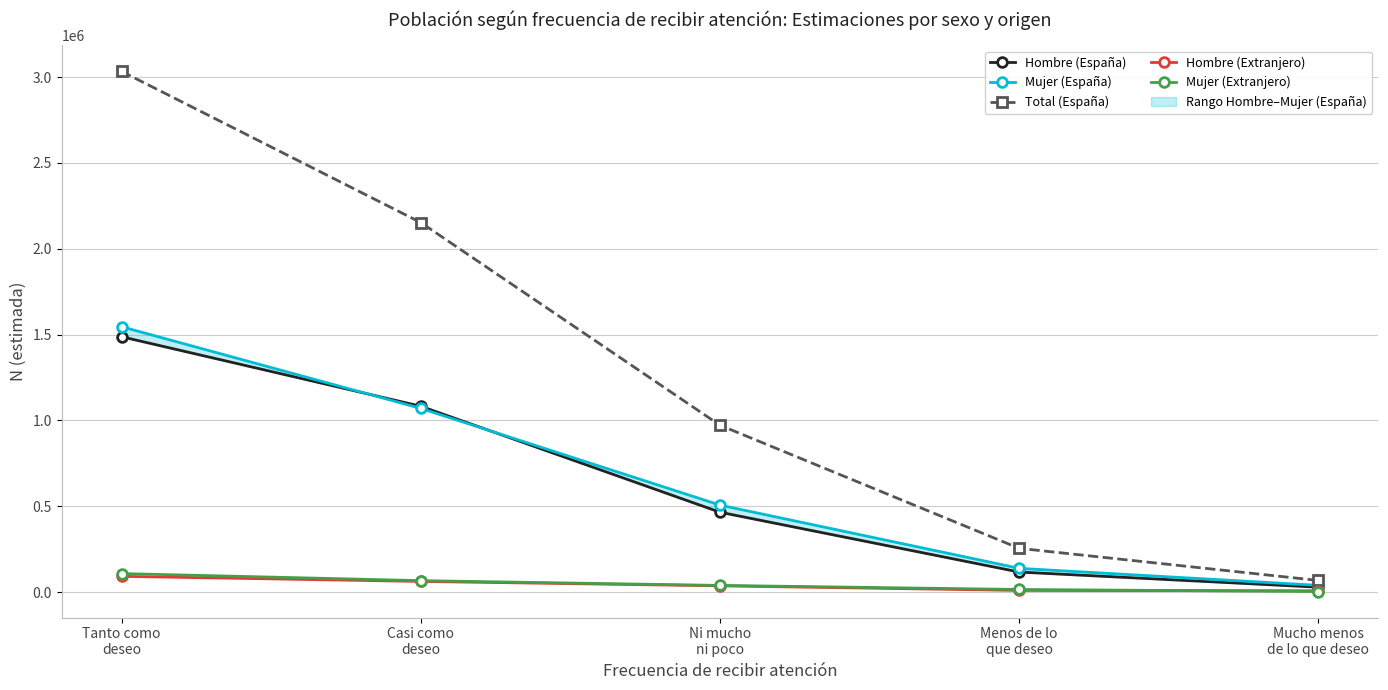

True or false: Total (España) and Mujer (España) cross at least once.

False